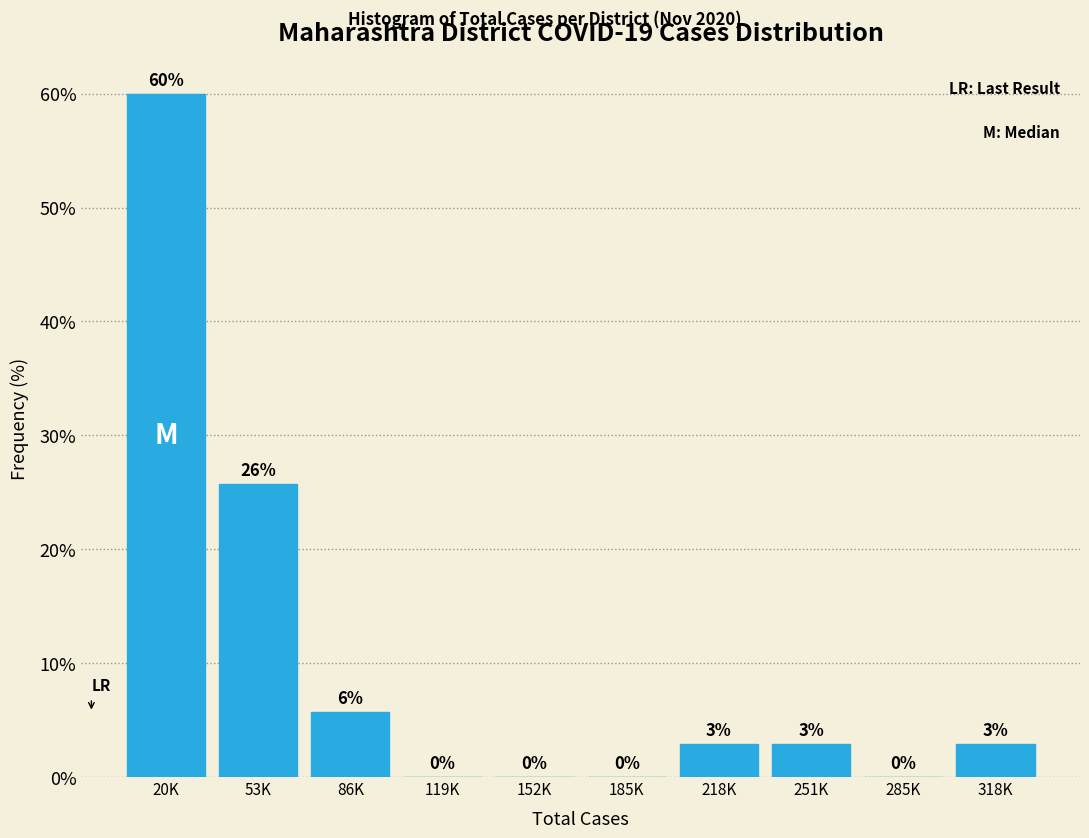

Is it true that the value at 152K is 0.0?

True